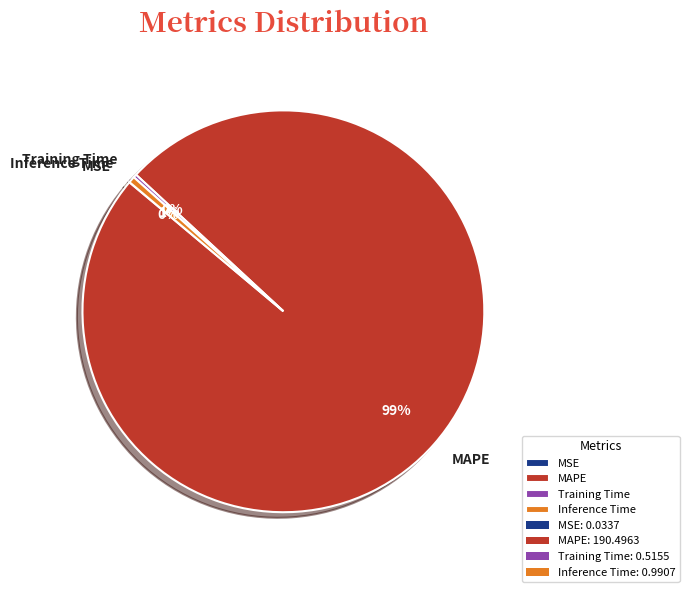

Which has a higher value, Inference Time or MAPE?

MAPE